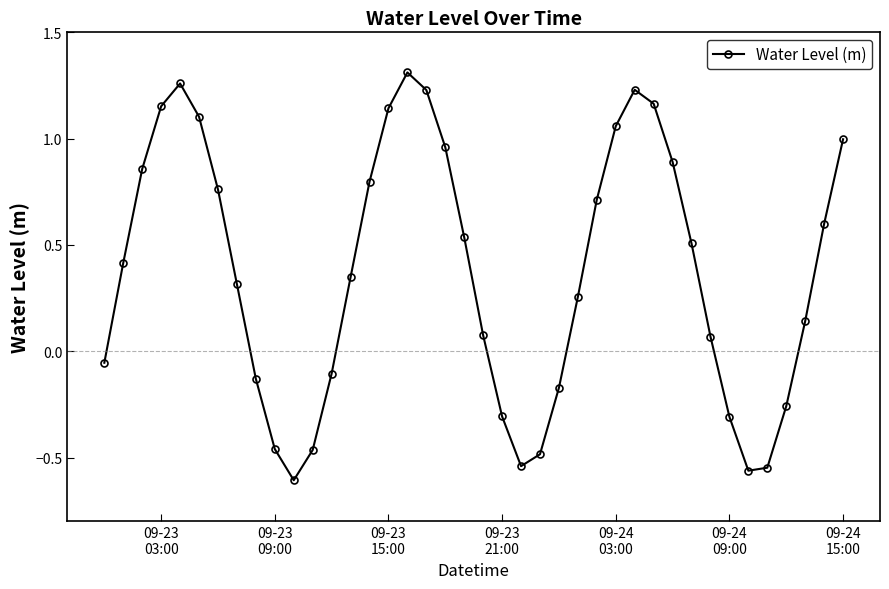

What is the average value?

0.4